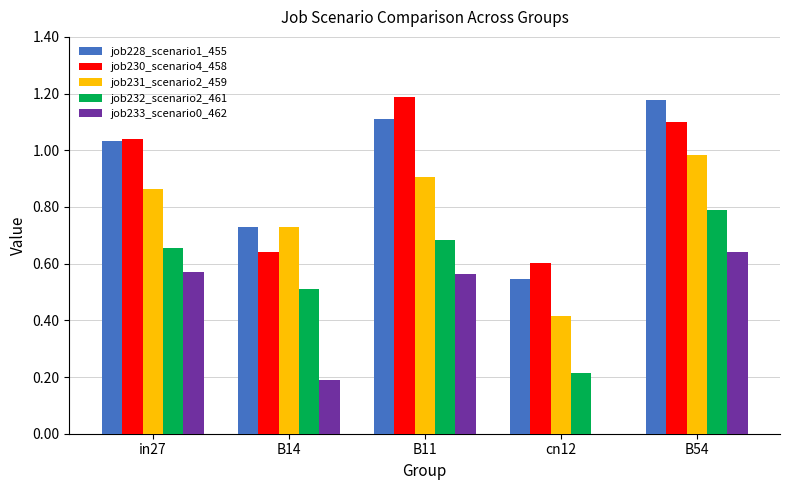

Which category has the highest value in the job231_scenario2_459 series?

B54